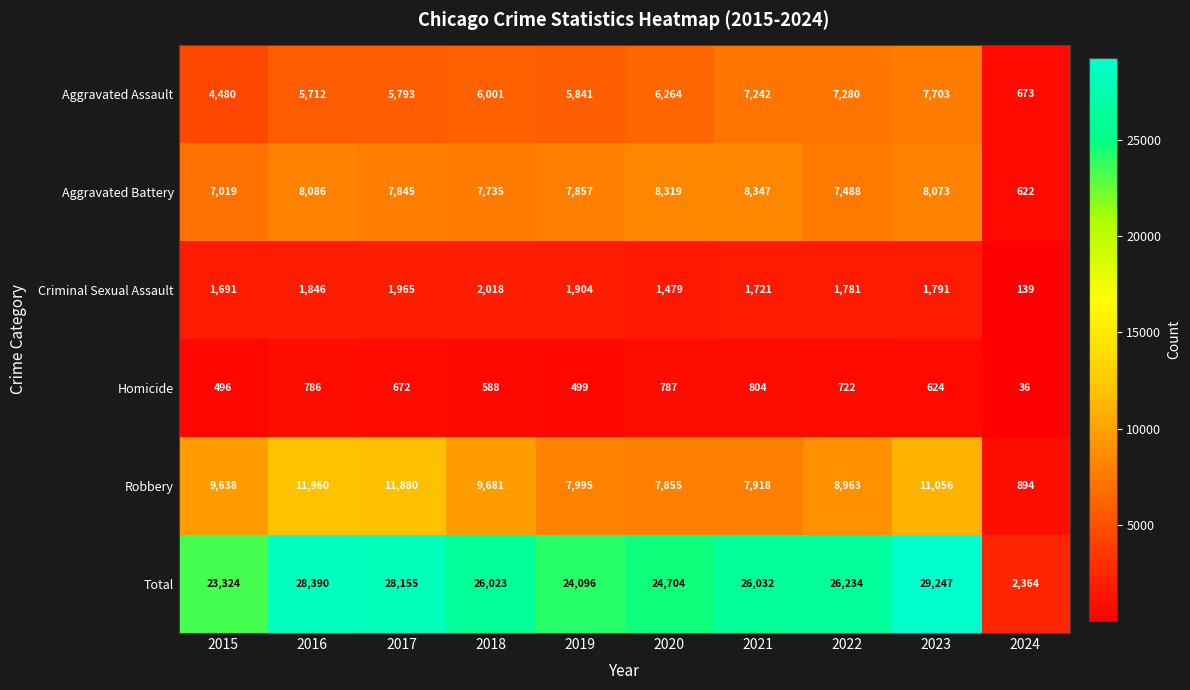

Read the Total value at 2017, to the nearest 100.

28200